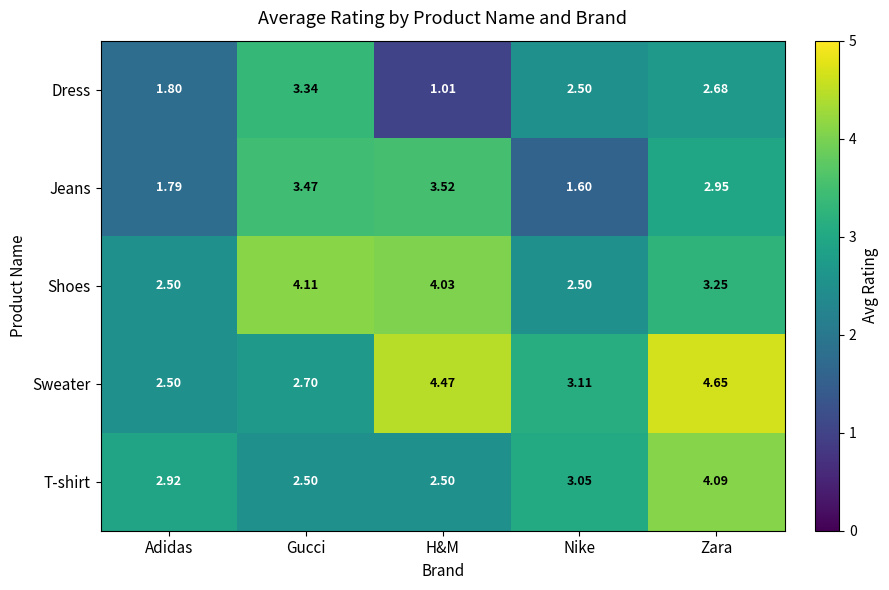

Which category has the highest value across all series?

Zara